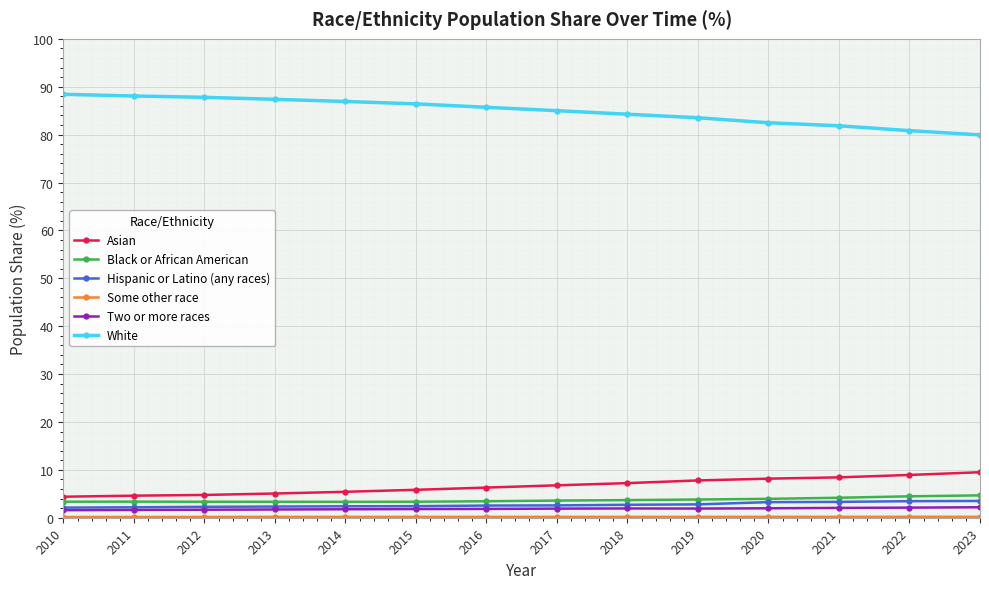

True or false: Black or African American and Asian cross at least once.

False